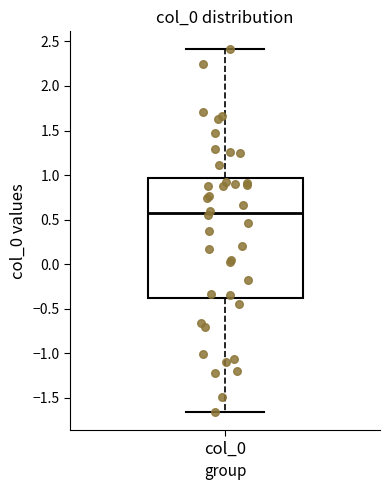

Read this box plot against the y-axis: the position of the median line, the range covered by the box, and the ends of both whiskers. The values are not printed on the chart, so give them approximately, as read against the axis.

median 0.55, box -0.40 to 0.95, whiskers -1.65 to 2.40